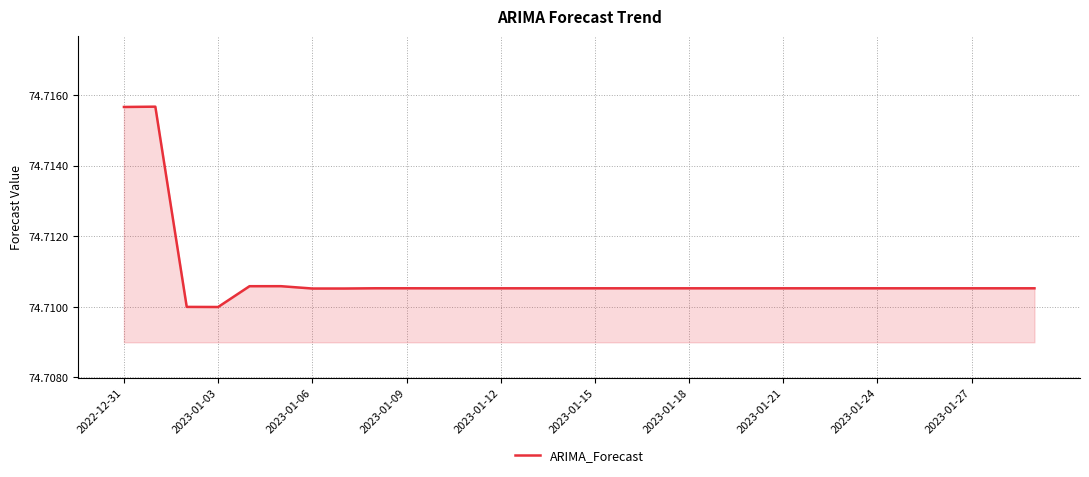

What is the greatest value displayed?

74.7